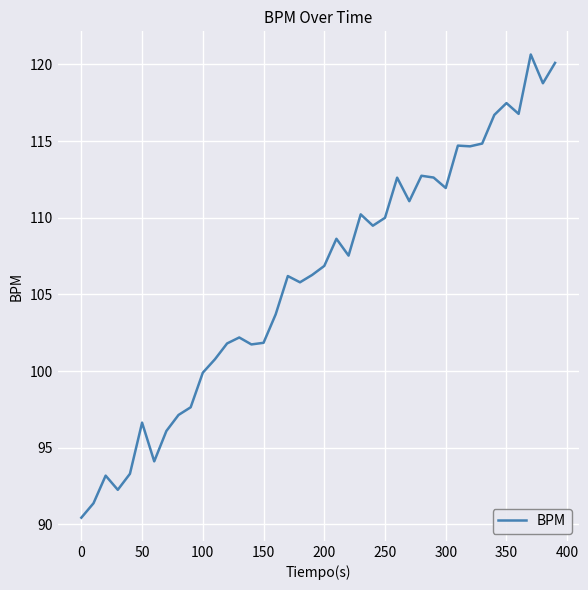

What is the difference between the maximum and minimum values?

30.2